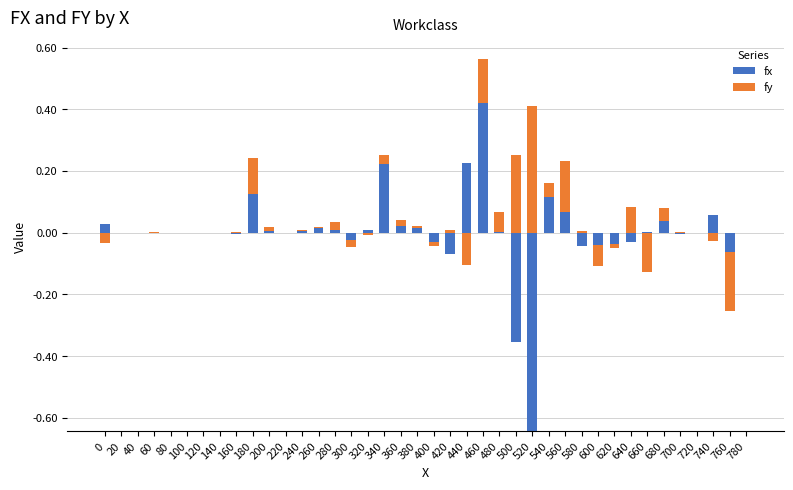

How many data points in fx are above 0?

23